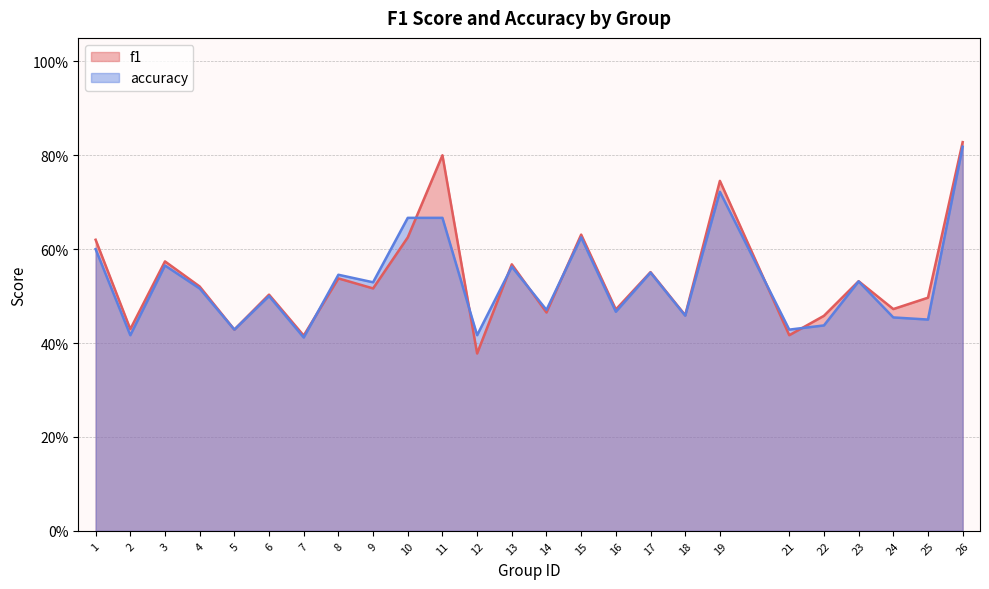

What are all the series names shown in the legend?

f1, accuracy